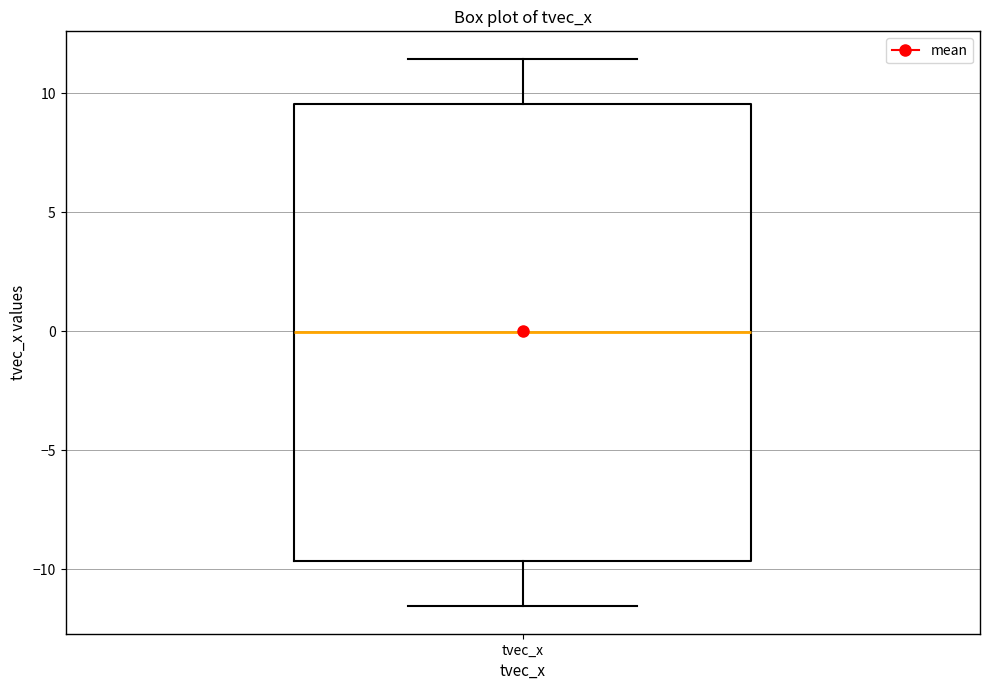

Transcribe this box plot: give where the median line is, the range the box spans, and where the two whiskers end, as read against the y-axis. The values are not printed on the chart, so give them approximately, as read against the axis.

median 0.0, box -9.5 to 9.5, whiskers -11.5 to 11.5